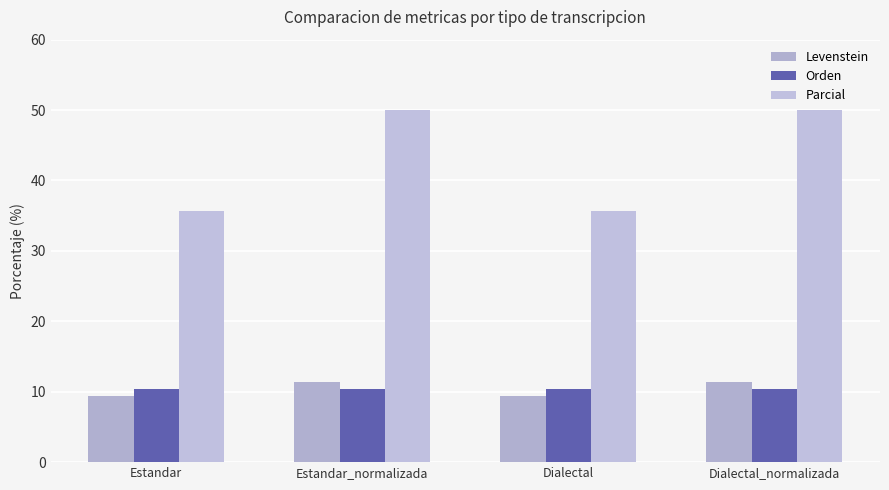

What is the total value across all series at Dialectal_normalizada?

71.7